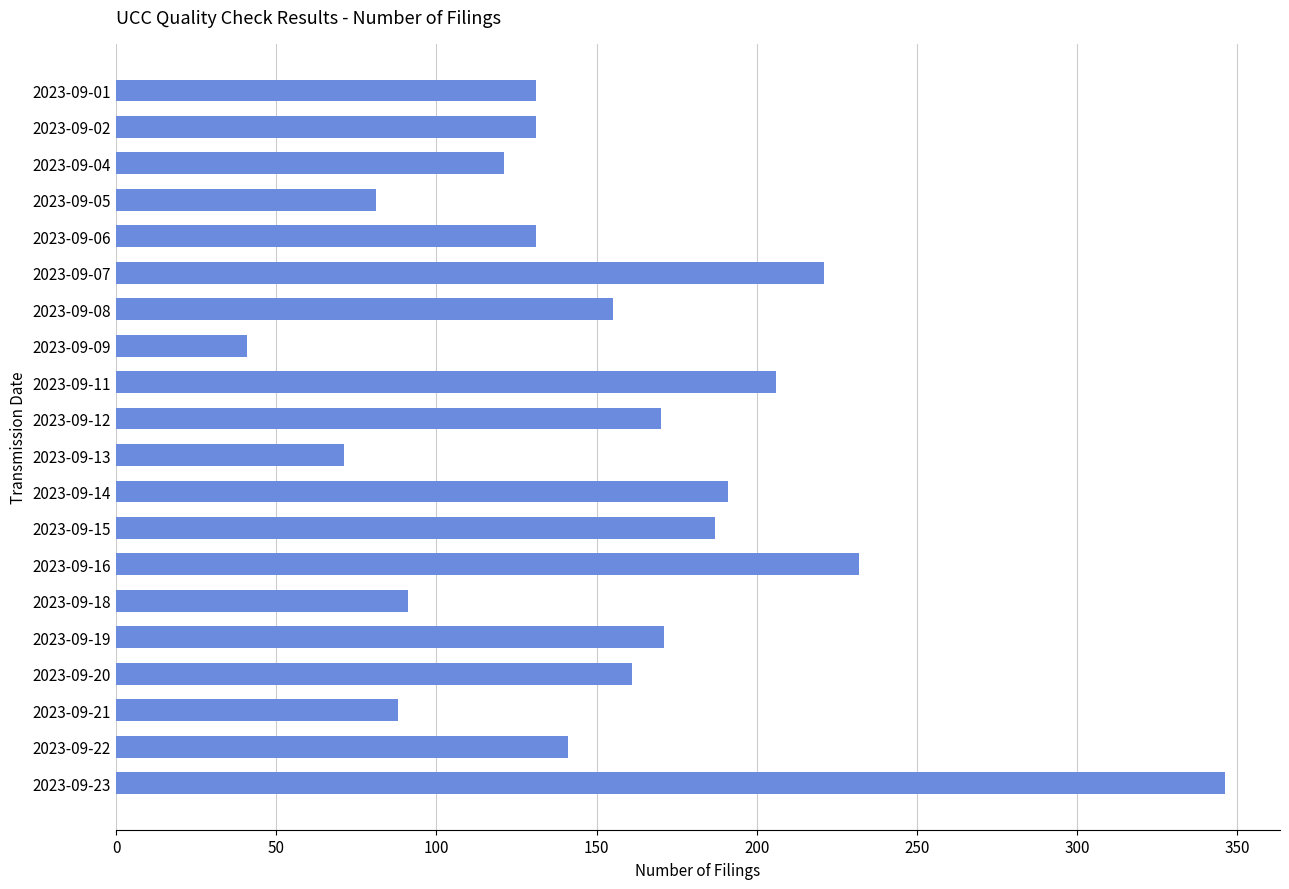

Read the value at 2023-09-12, to the nearest 5.

170